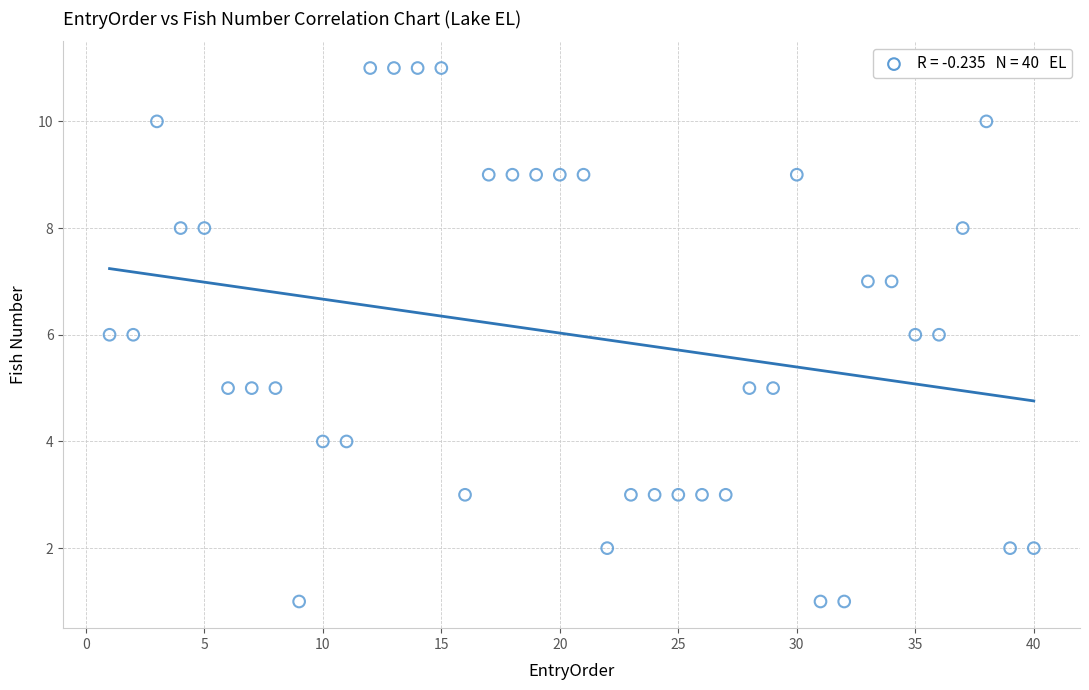

What is the range of X values (max minus min)?

39